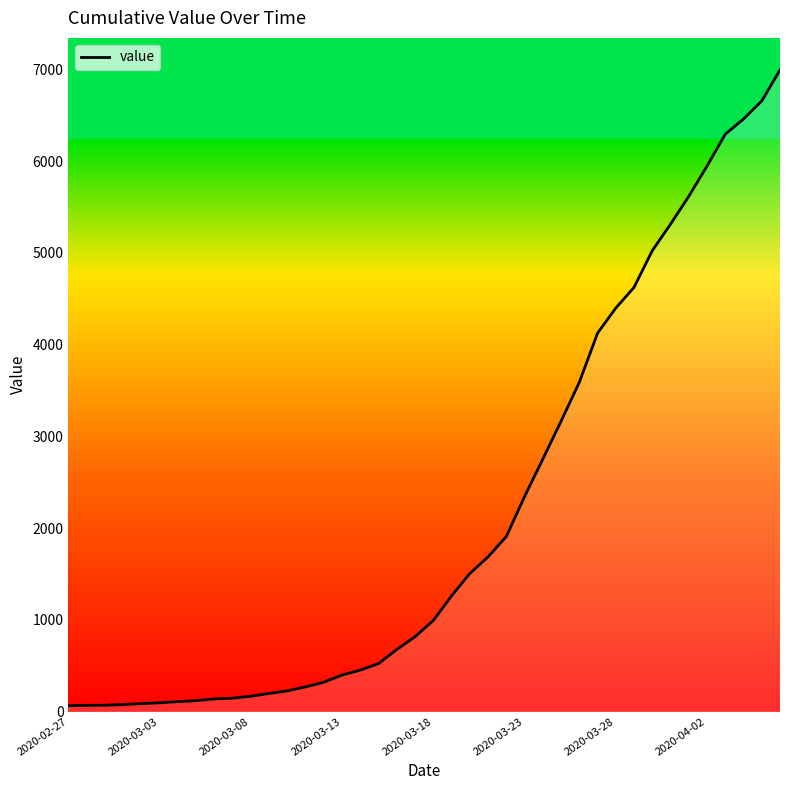

What is the greatest value displayed?

6995